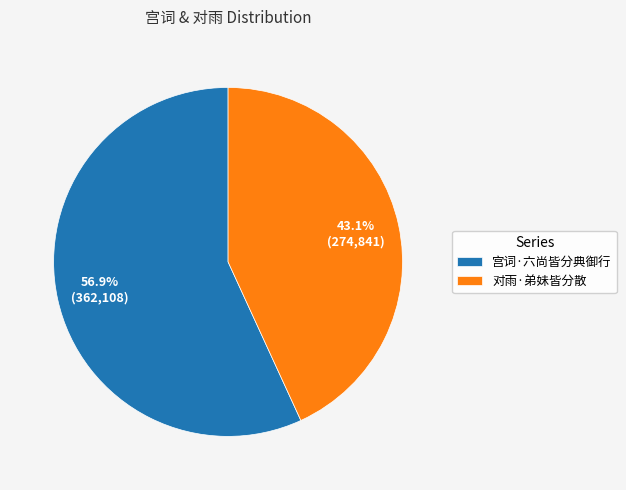

Is the sum of 对雨·弟妹皆分散 and 宫词·六尚皆分典御行 greater than half?

Yes